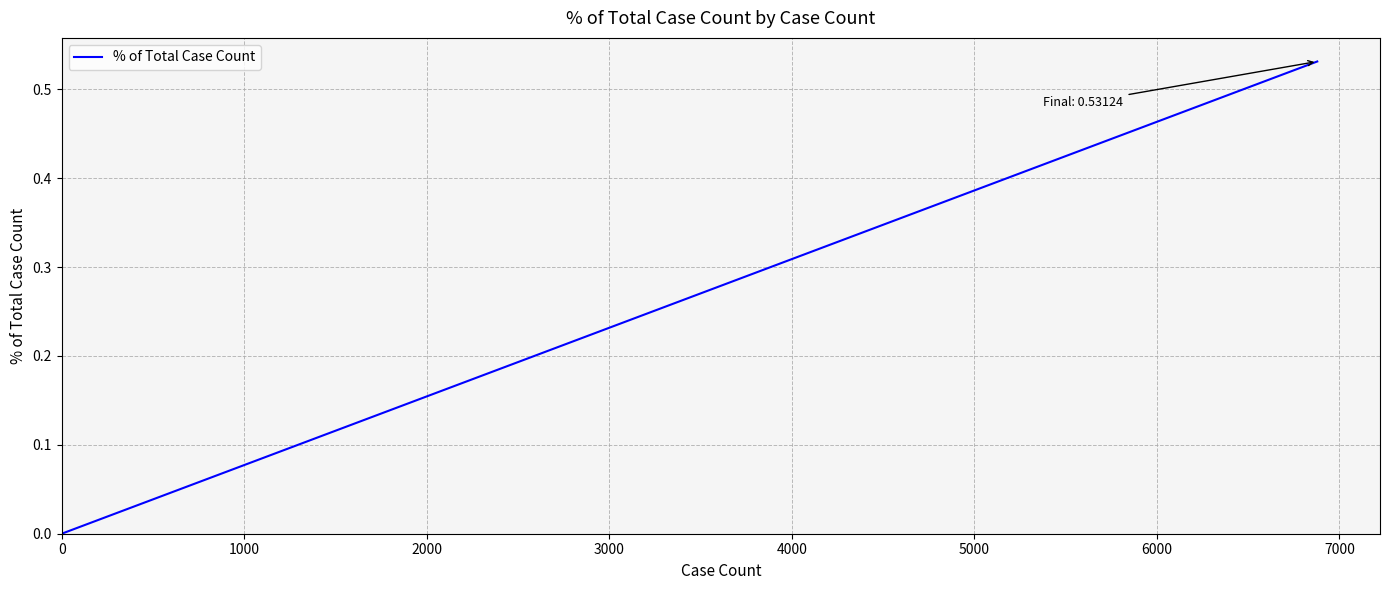

True or false: the data has more than 2 interior local peaks.

False